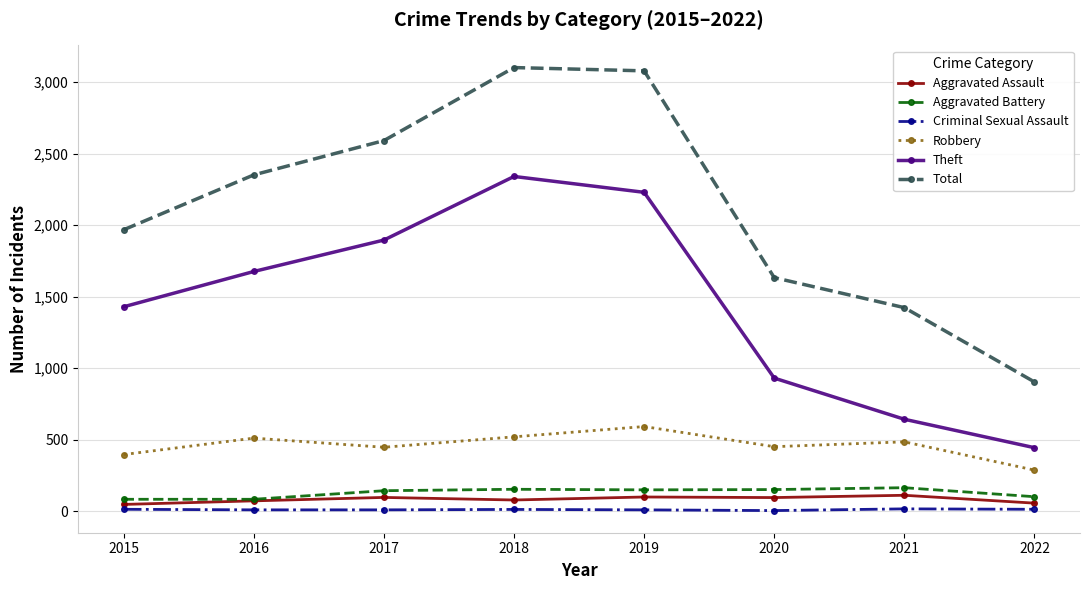

True or false: Criminal Sexual Assault has a value of 15 at 2021.

True